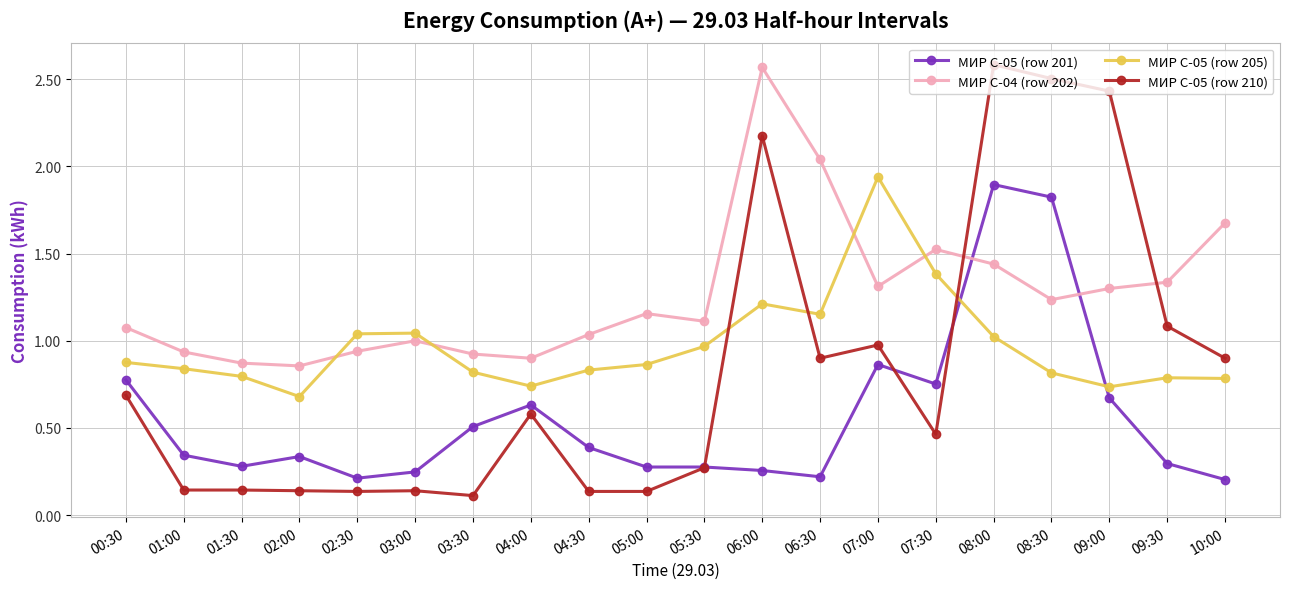

Is this an area chart (filled region under the line)?

No